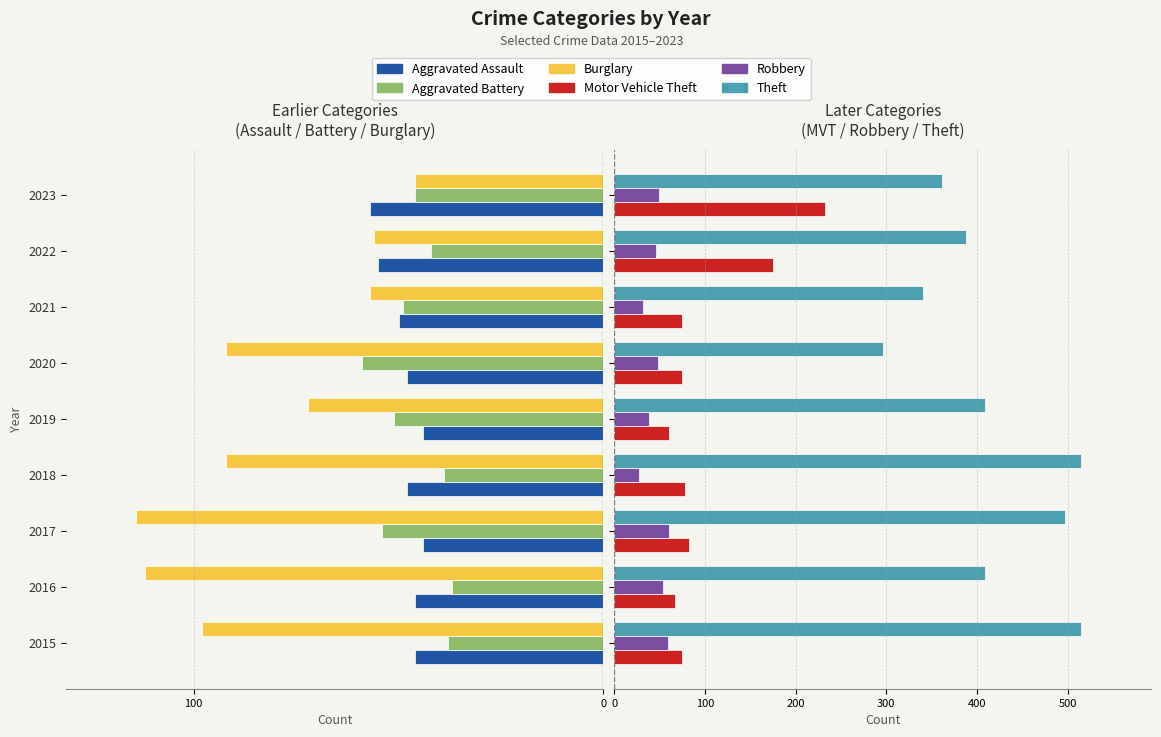

Reading right to left, what are all the values shown in this chart?

Aggravated Assault: -57	-55	-50	-48	-44	-48	-44	-46	-46
Aggravated Battery: -46	-42	-49	-59	-51	-39	-54	-37	-38
Burglary: -46	-56	-57	-92	-72	-92	-114	-112	-98
Motor Vehicle Theft: 232	175	75	75	60	78	82	67	75
Robbery: 50	46	32	48	38	27	60	54	59
Theft: 362	388	341	296	409	515	497	409	515